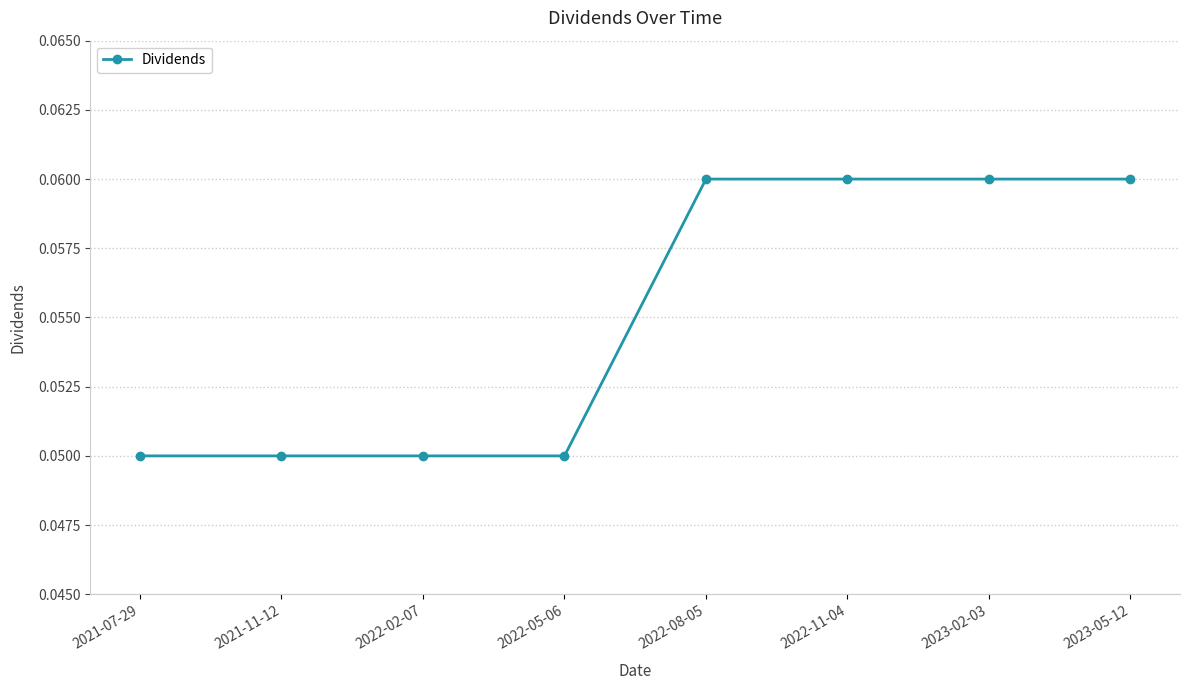

What position from the left is 2022-08-05?

5